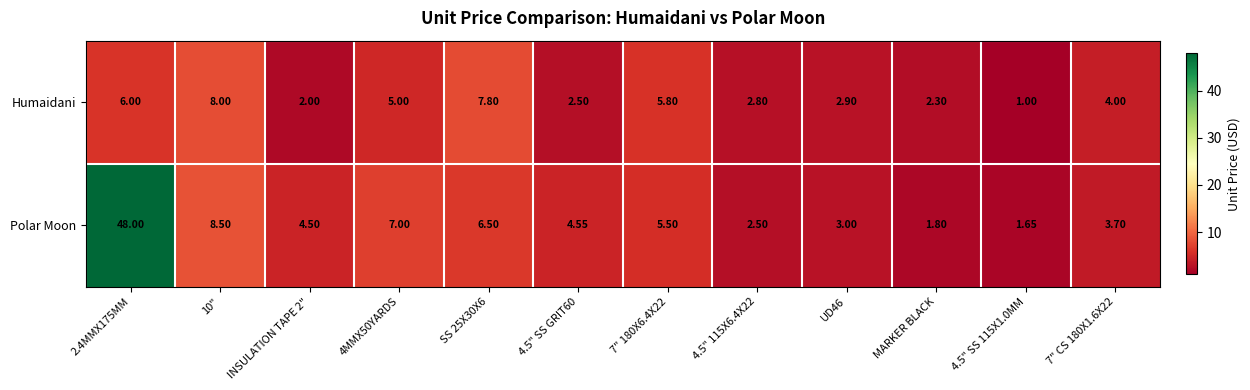

What is the smallest value displayed?

1.0